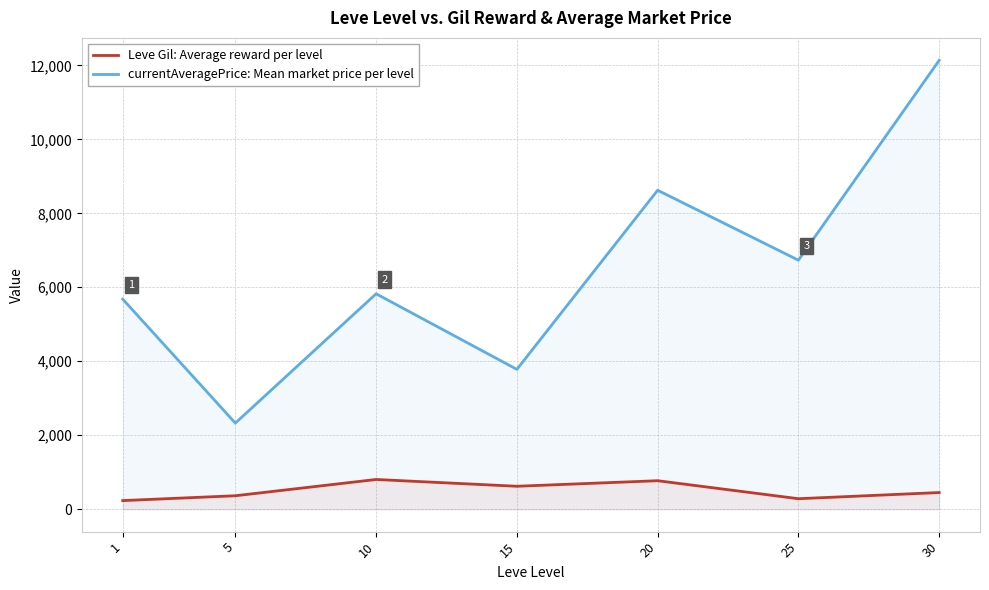

At which label is Leve Gil: Average reward per level closest to 517?

30